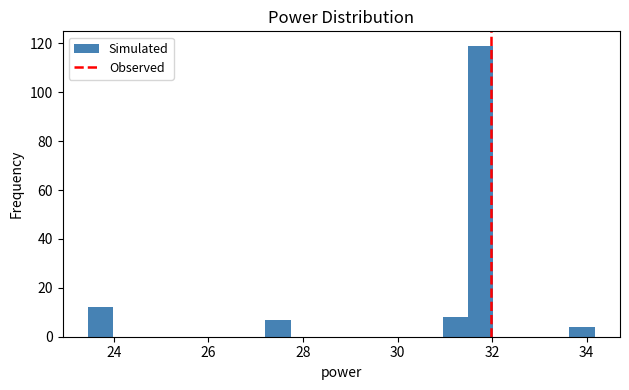

Around what value on the x-axis is the tallest bar? Give the approximate position of its centre, as read against the axis.

31.8